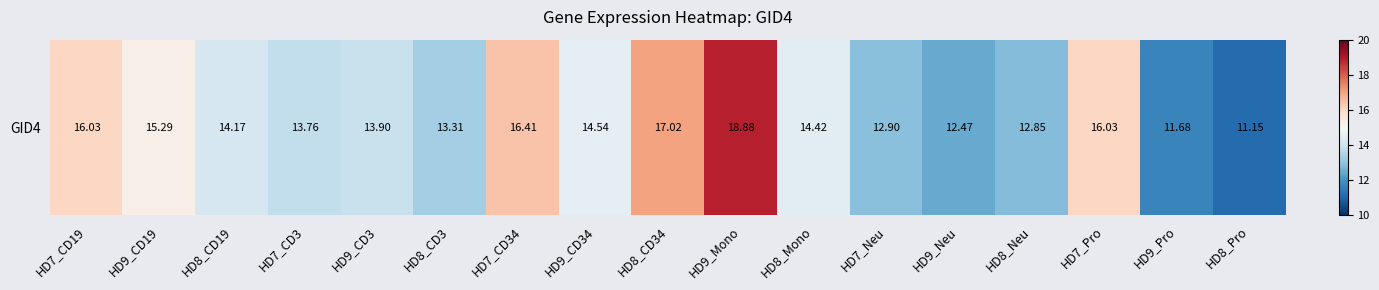

What is the maximum value shown in the chart?

18.9